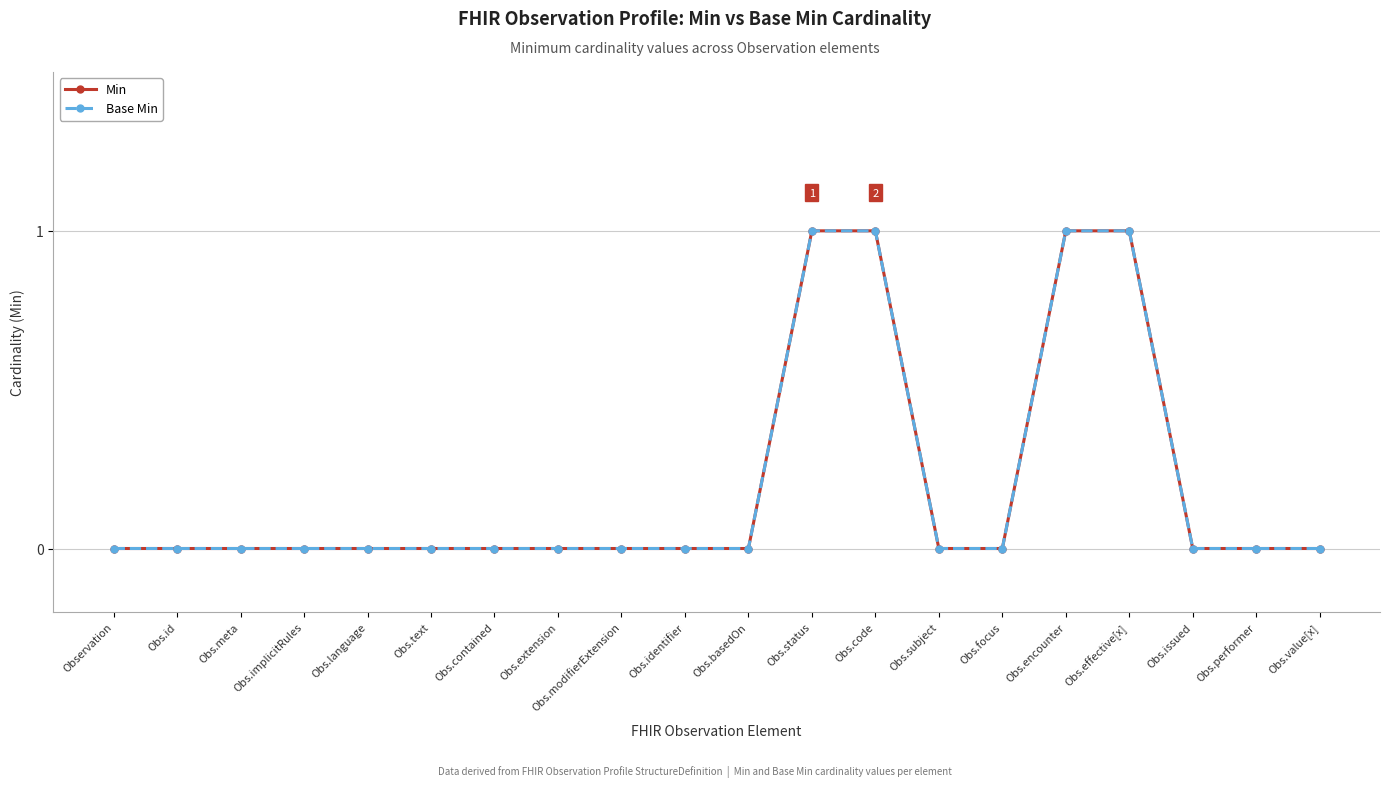

Is this an area chart (filled region under the line)?

No